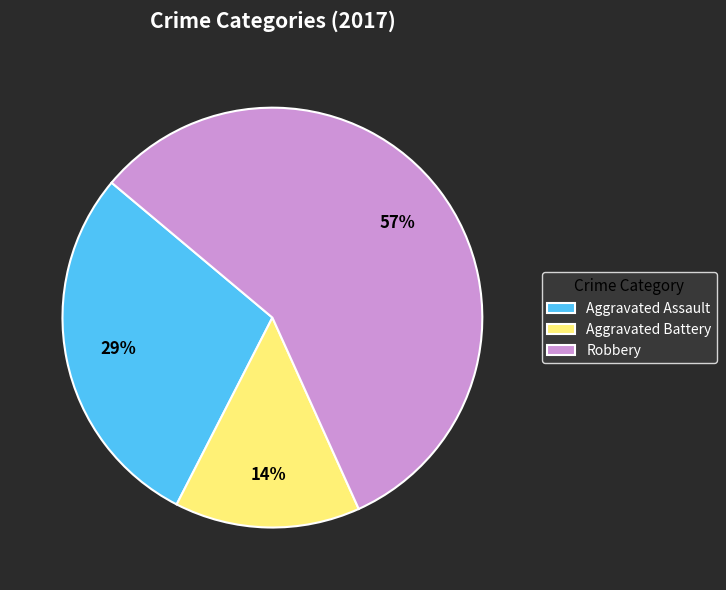

Rank the categories by value from highest to lowest.

Robbery, Aggravated Assault, Aggravated Battery